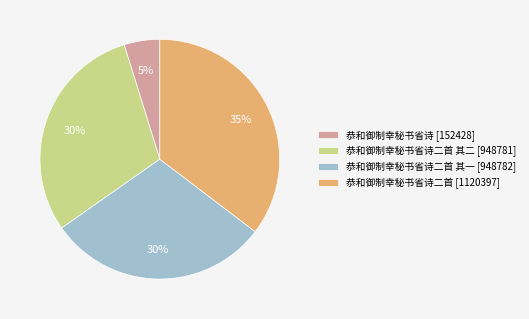

To the nearest percent, what is the average slice percentage?

25%